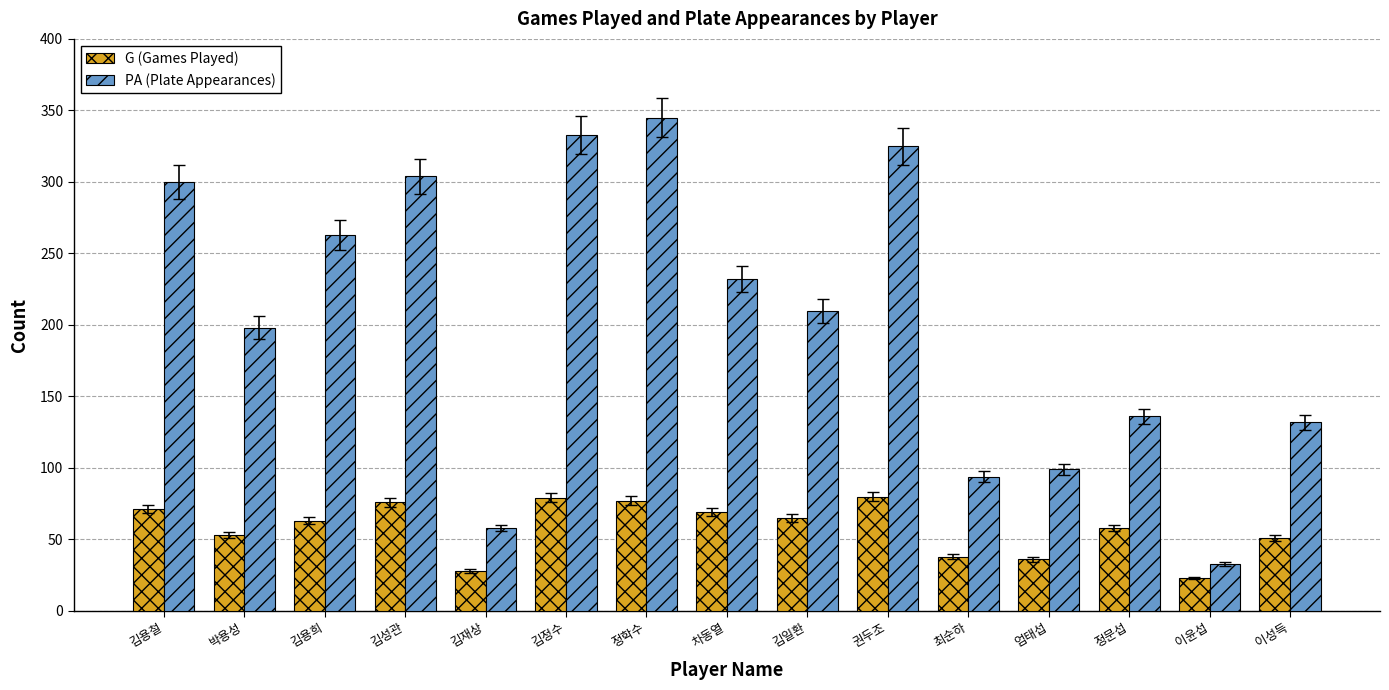

List the series in order of their peak value, lowest first.

G (Games Played), PA (Plate Appearances)